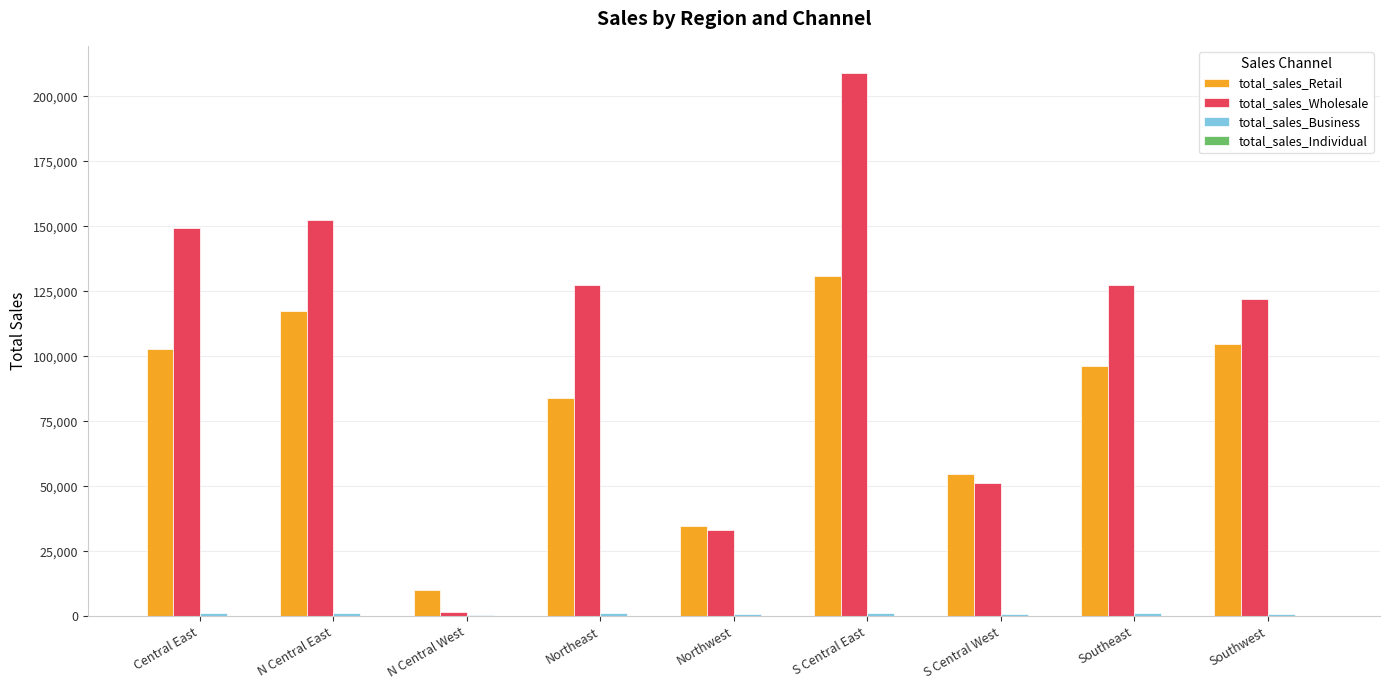

At which category is the sum across all series the highest?

S Central East